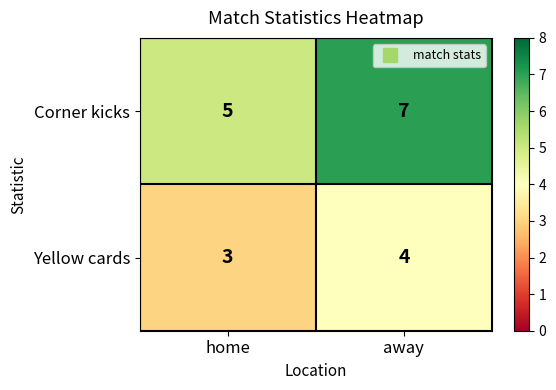

True or false: Yellow cards has a value of 4 at home.

False